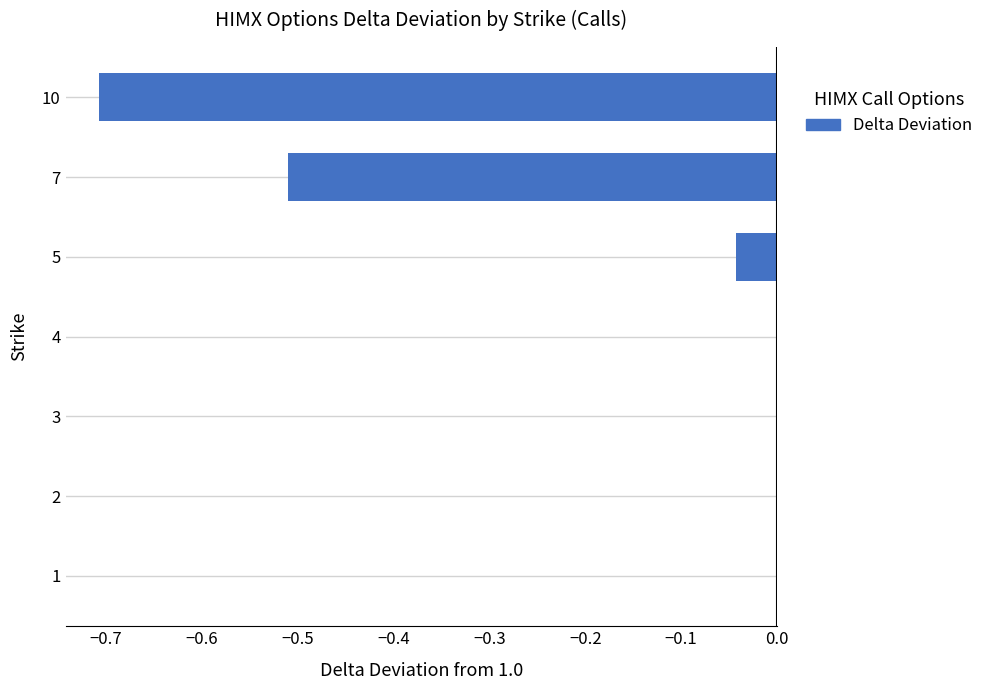

What is the average value?

-0.2